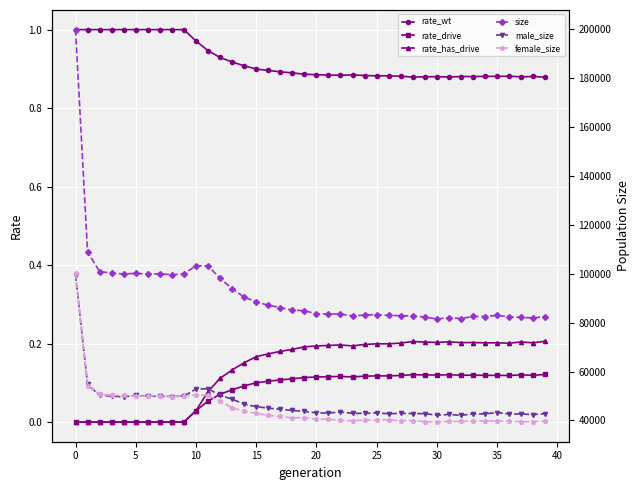

True or false: rate_drive and rate_wt cross at least once.

False